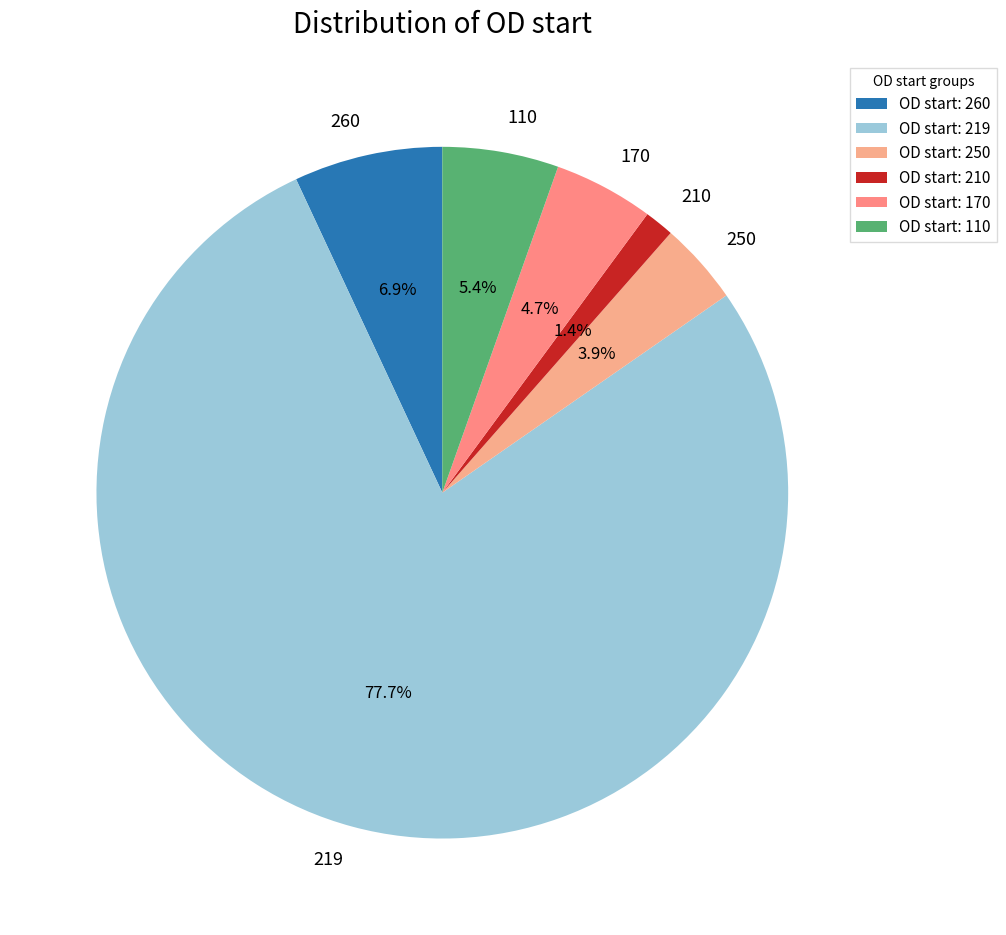

What percentage do 170 and 110 together represent?

10.1%